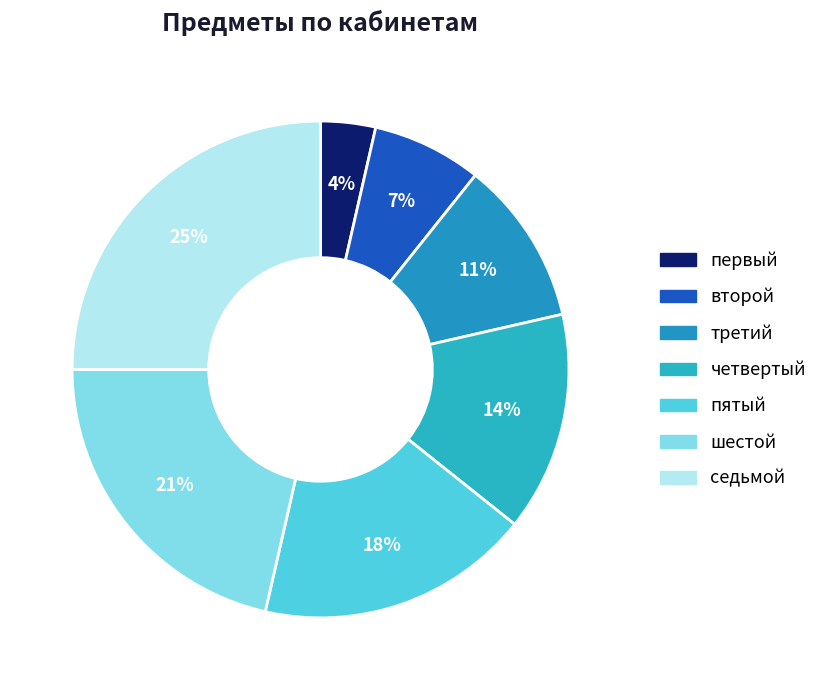

To the nearest percent, what portion does четвертый represent?

14%